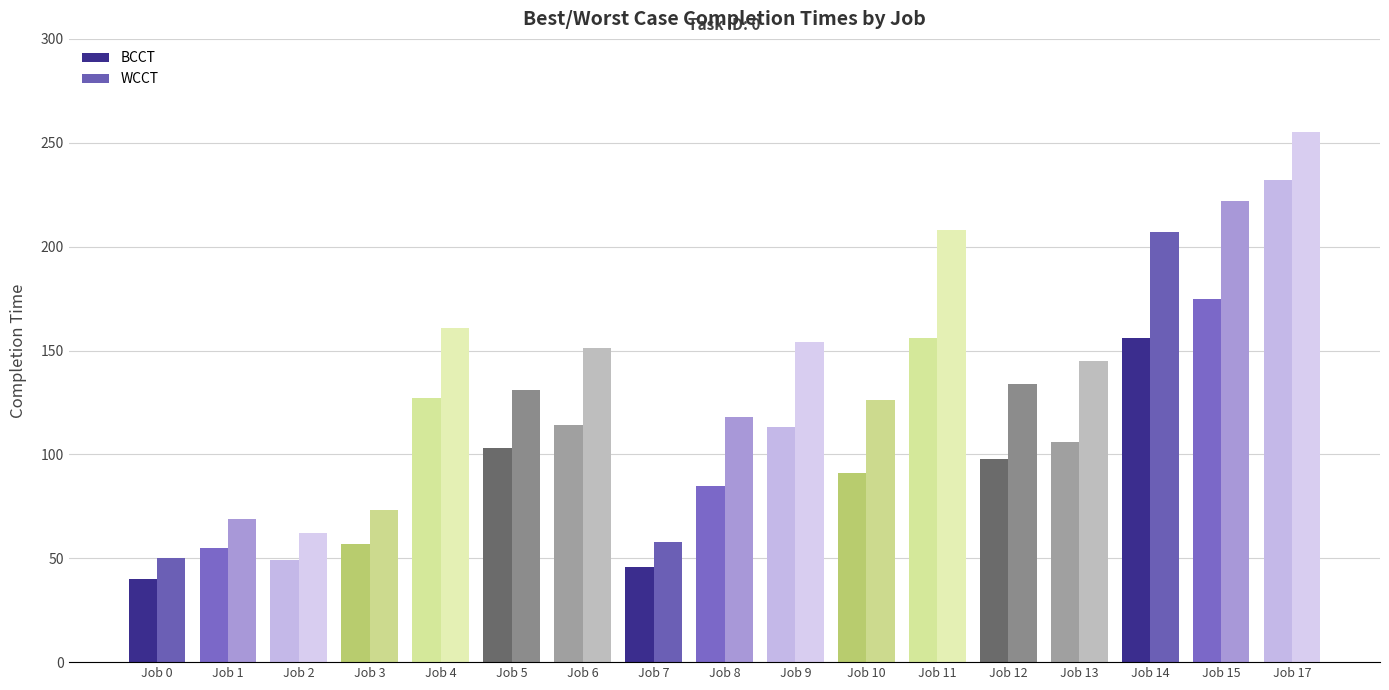

What are all the series names shown in the legend?

BCCT, WCCT